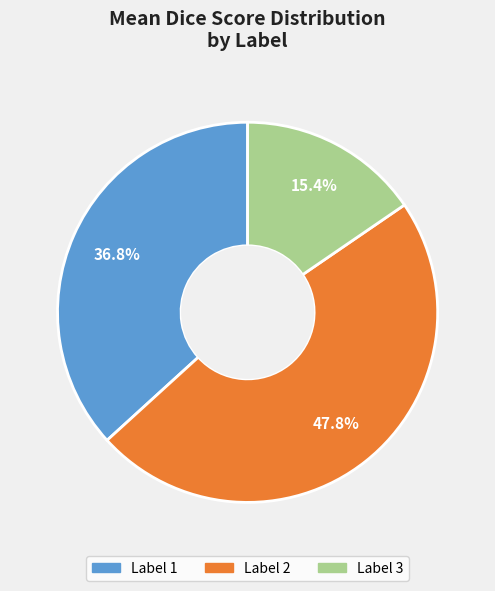

Is there any slice that represents more than half of the pie?

No